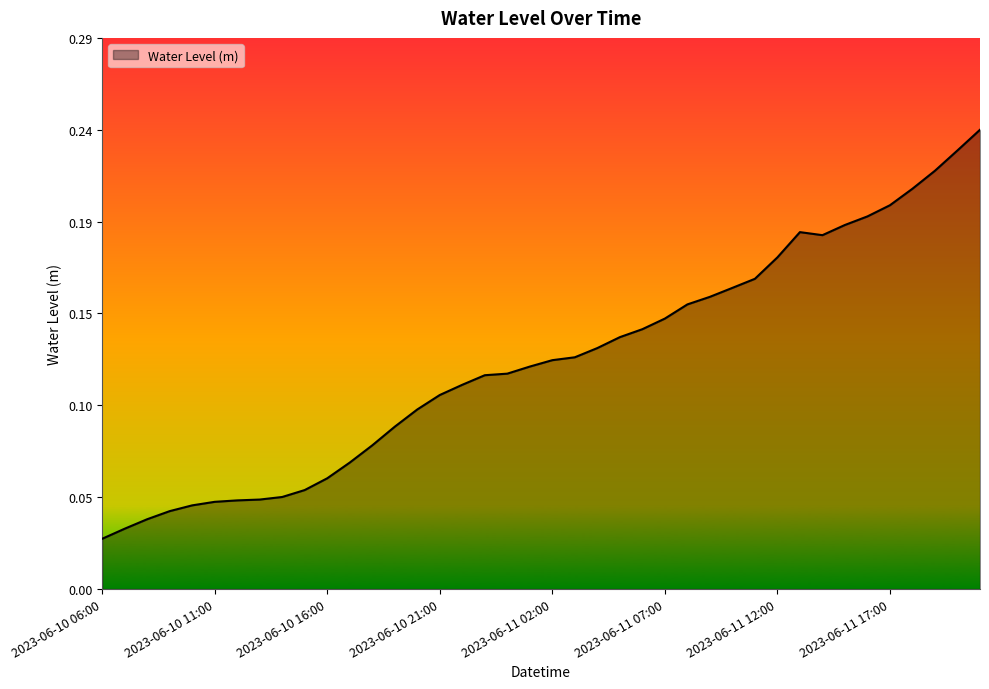

What is the label of the 38th point from the left?

2023-06-11 19:00